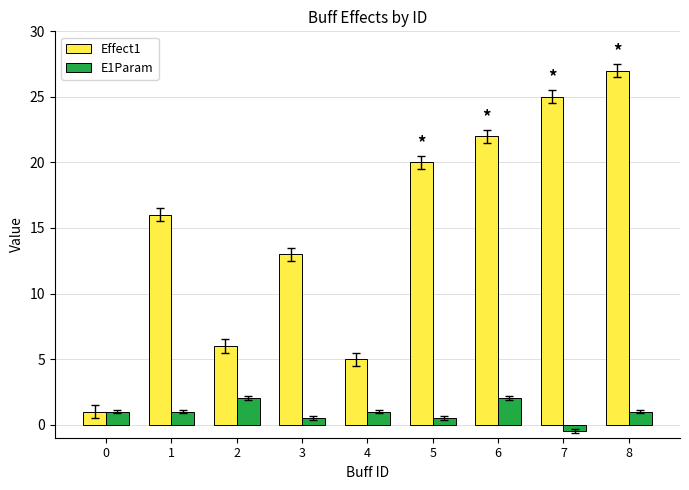

What is the difference between the highest and lowest values at 7?

25.5